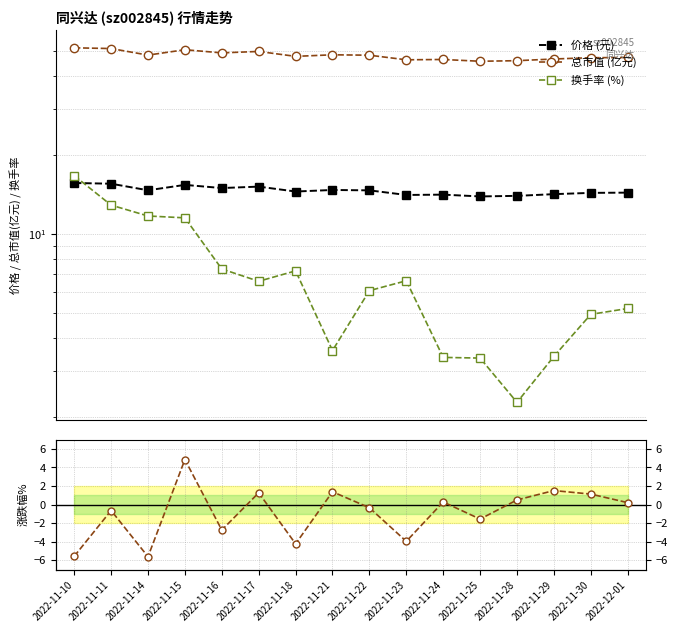

Which series changed the most between 2022-11-10 and 2022-11-11?

涨跌幅%